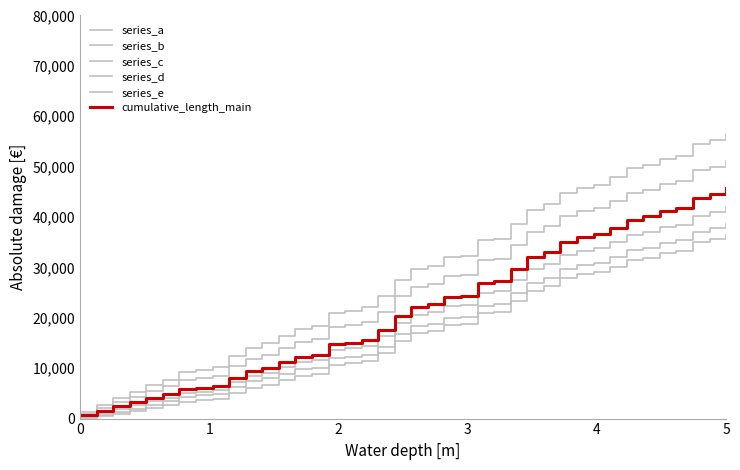

Does the chart have visible grid lines?

No